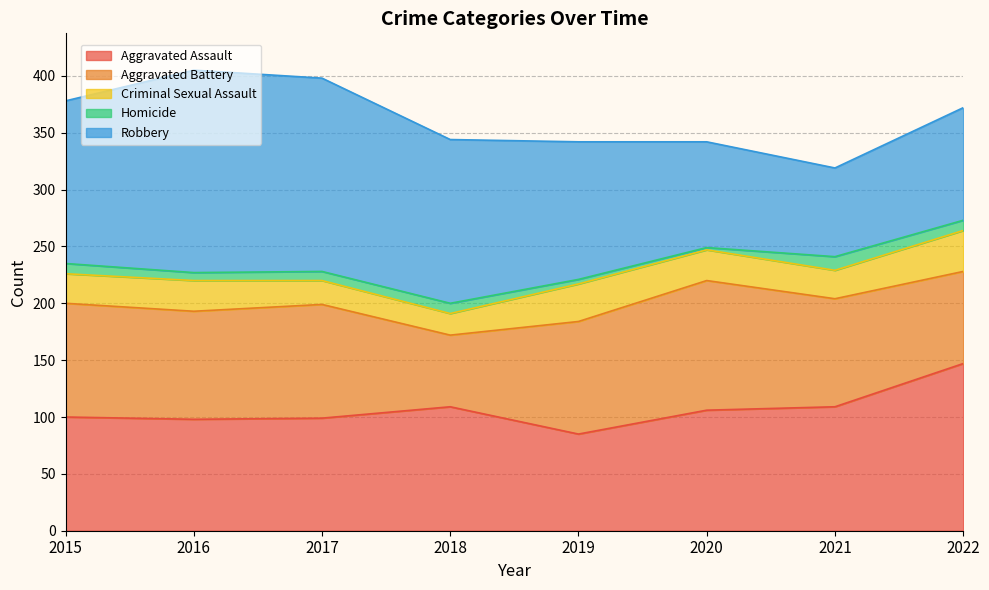

At which label is Homicide closest to 7?

2016